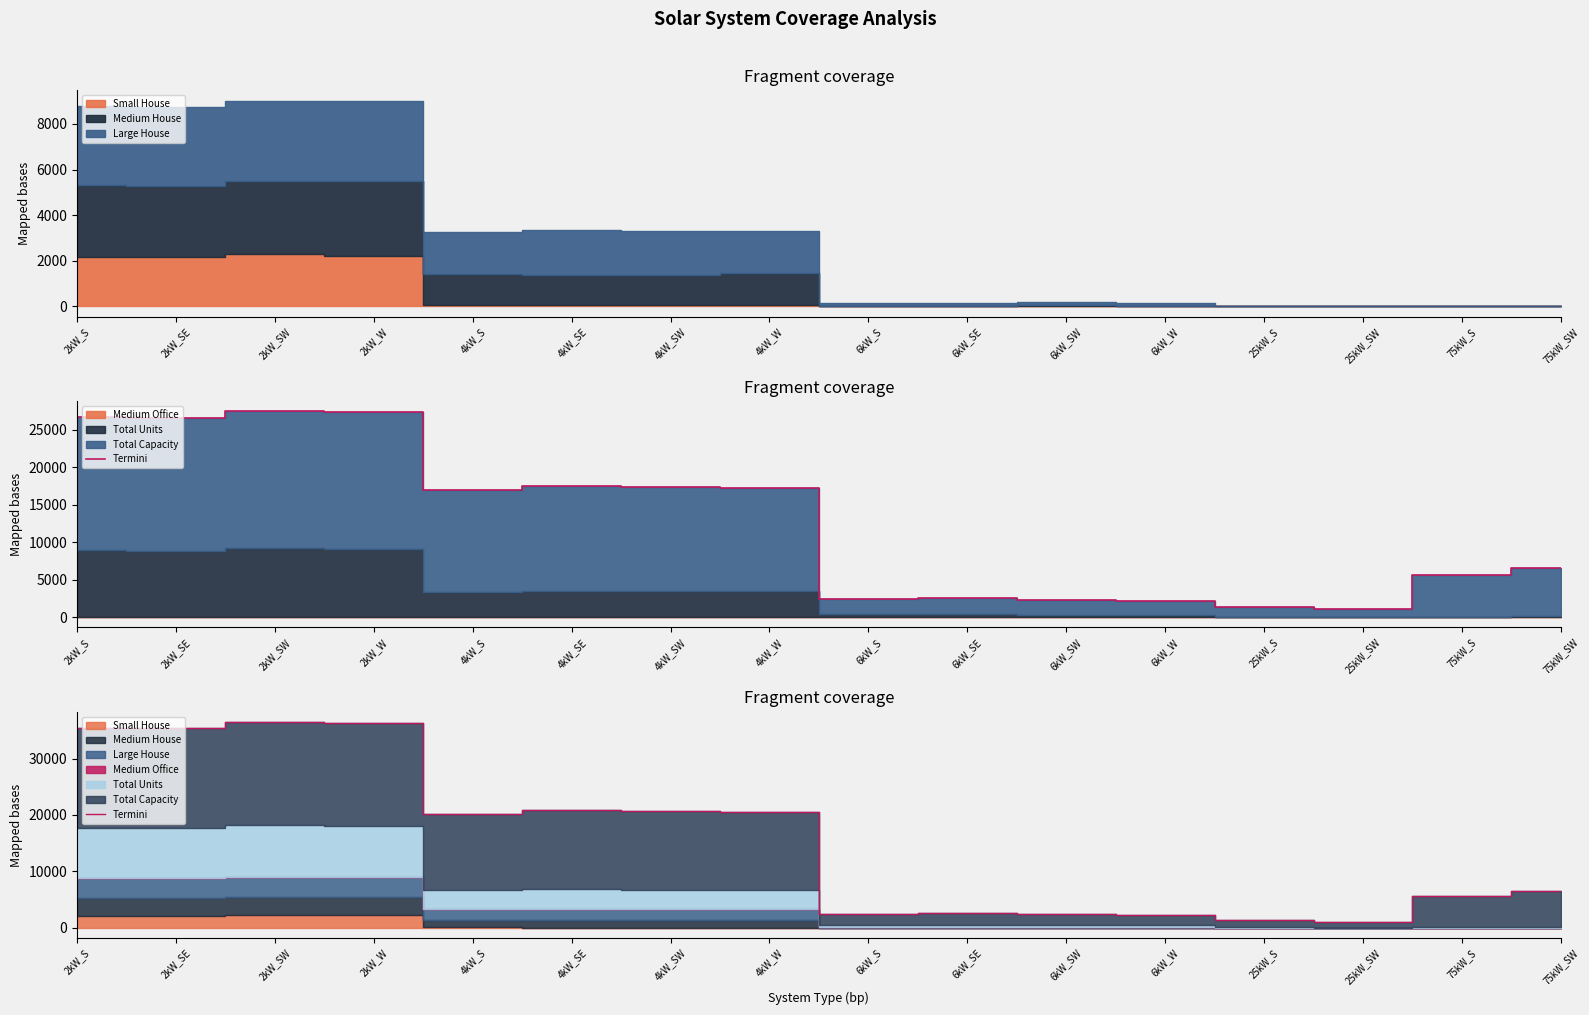

How many data points does each series have?

16